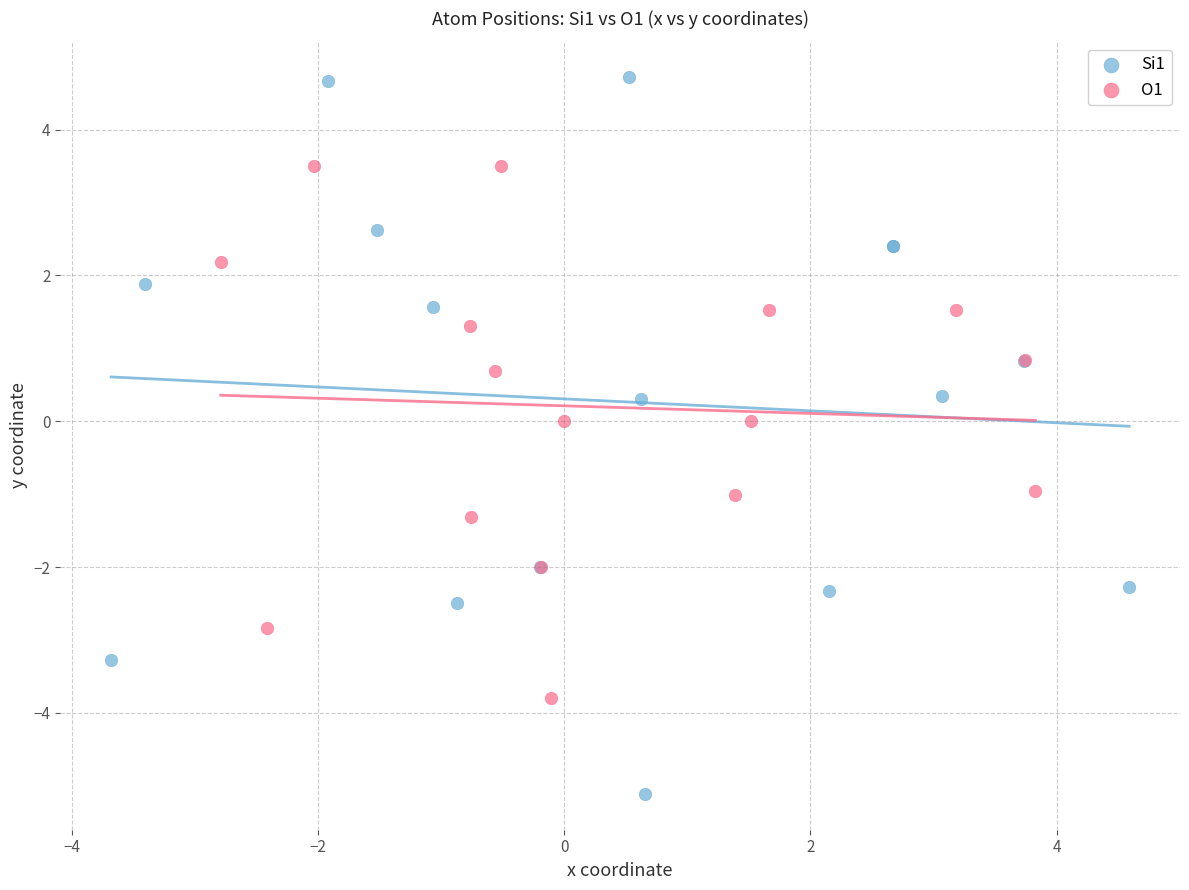

Which series contains the lowest Y value?

Si1